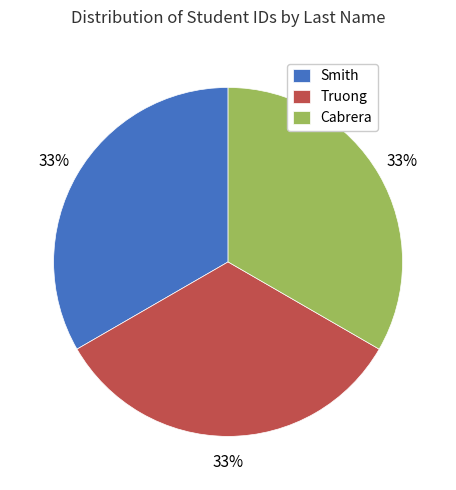

Is there a majority slice in this chart?

No